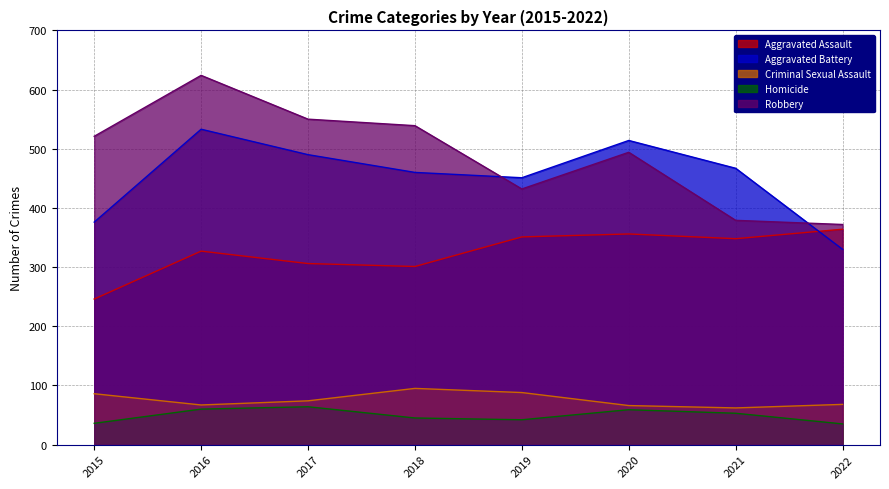

How many lines are shown in the chart?

5